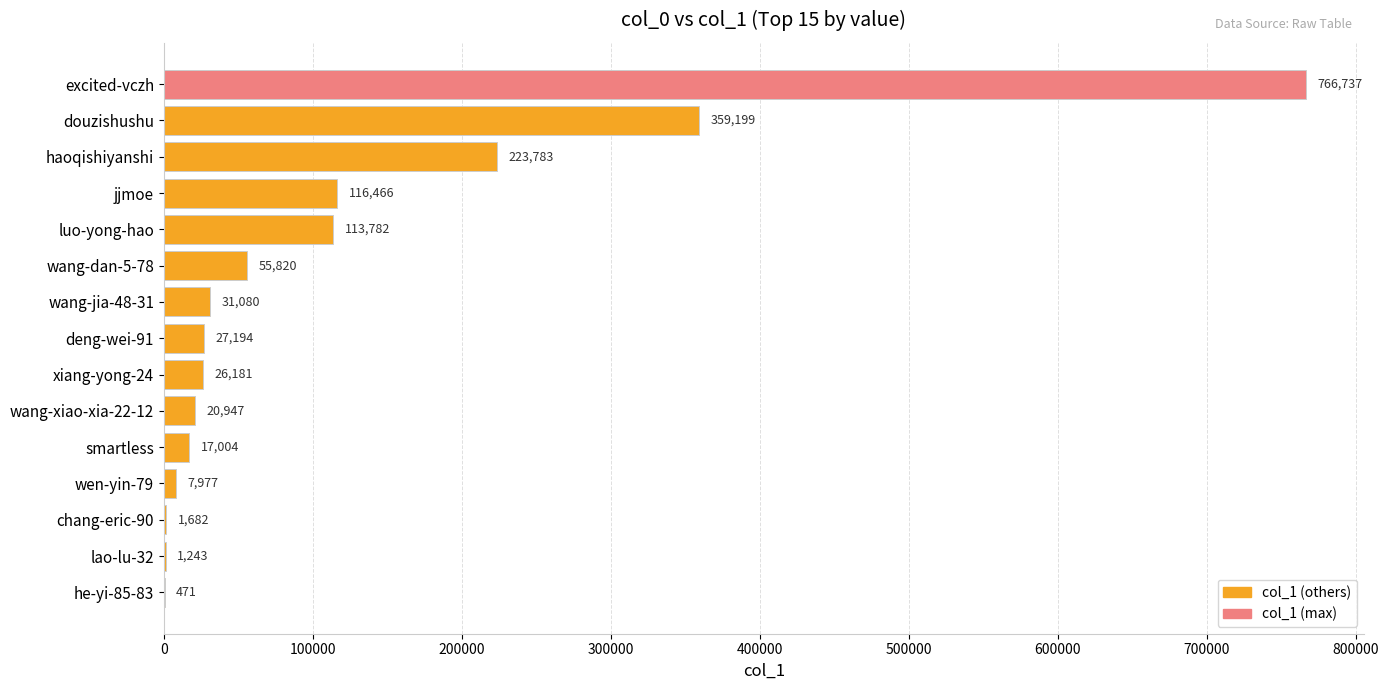

Where is the data nearest to the value 383604?

douzishushu